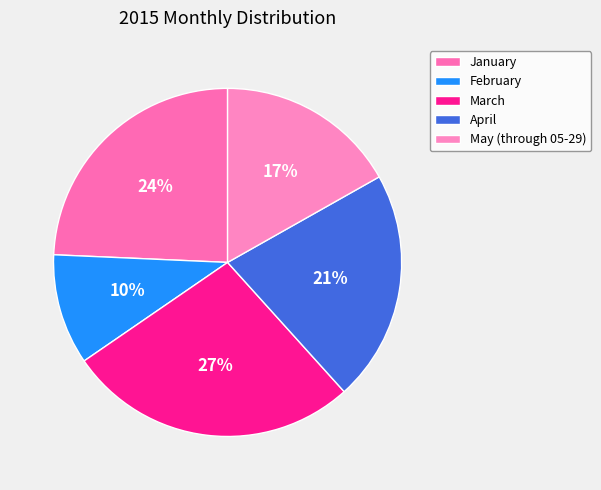

To the nearest percent, what is the difference between the April and March slice percentages?

6%